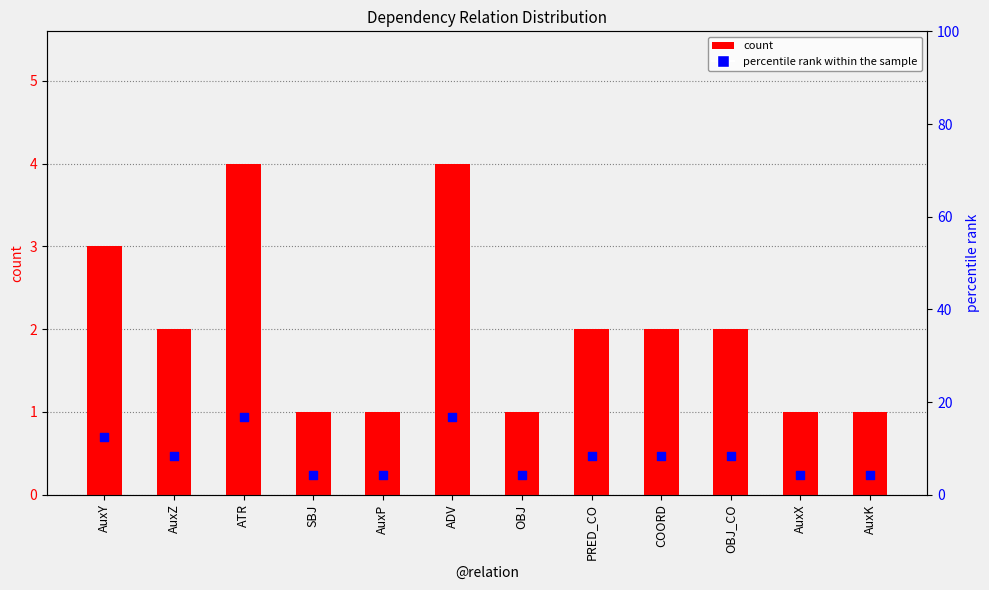

Which series contains the highest Y value?

percentile rank within the sample